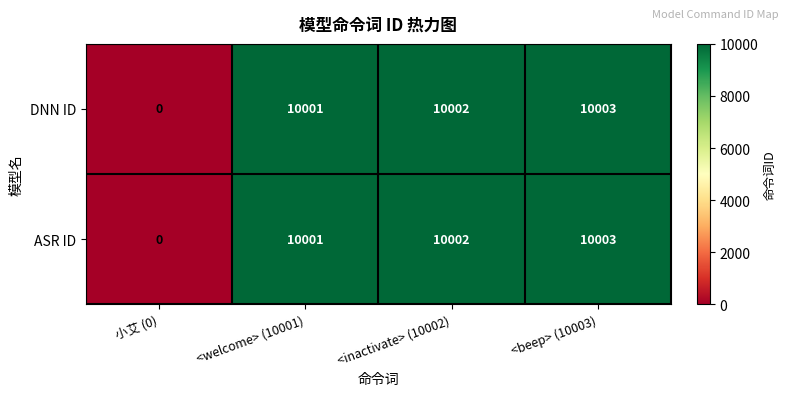

What is the difference between the ASR ID values at 小艾 (0) and <inactivate> (10002)?

10002